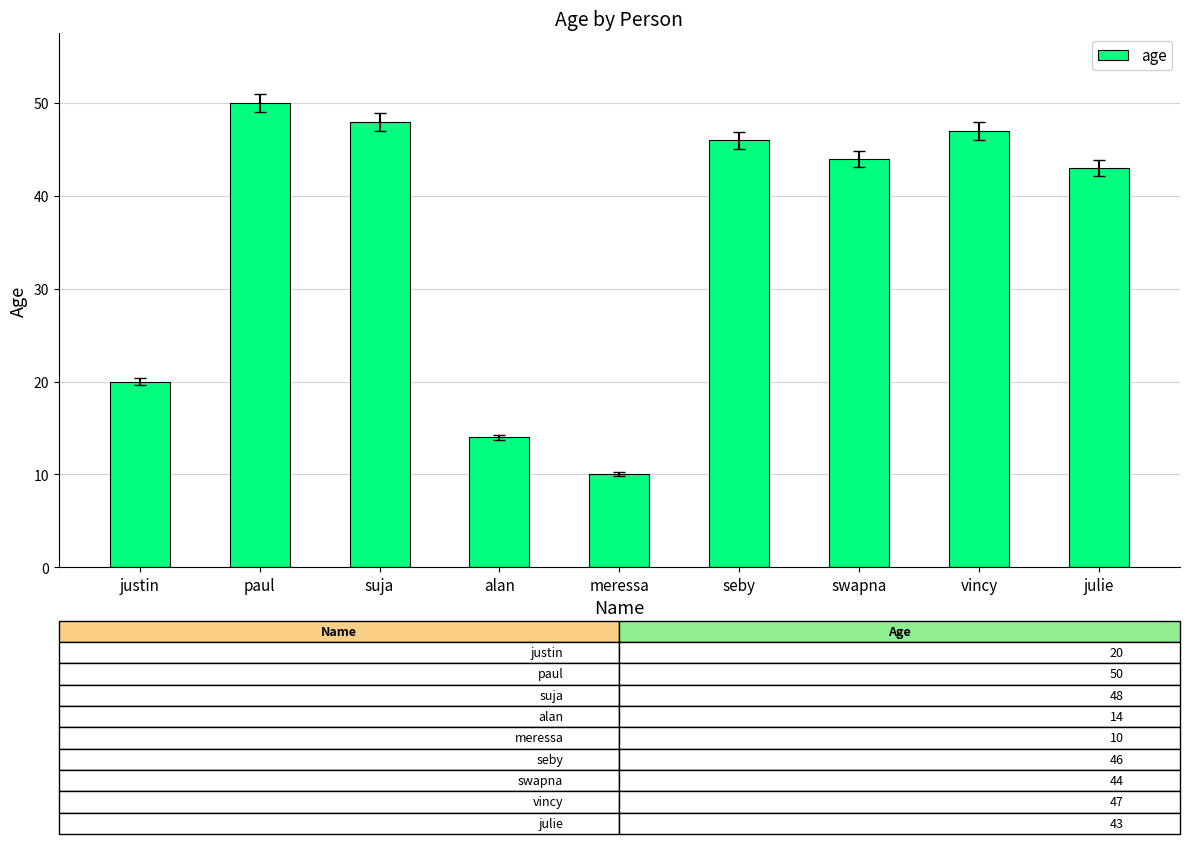

What is the label of the 7th bar from the left?

swapna